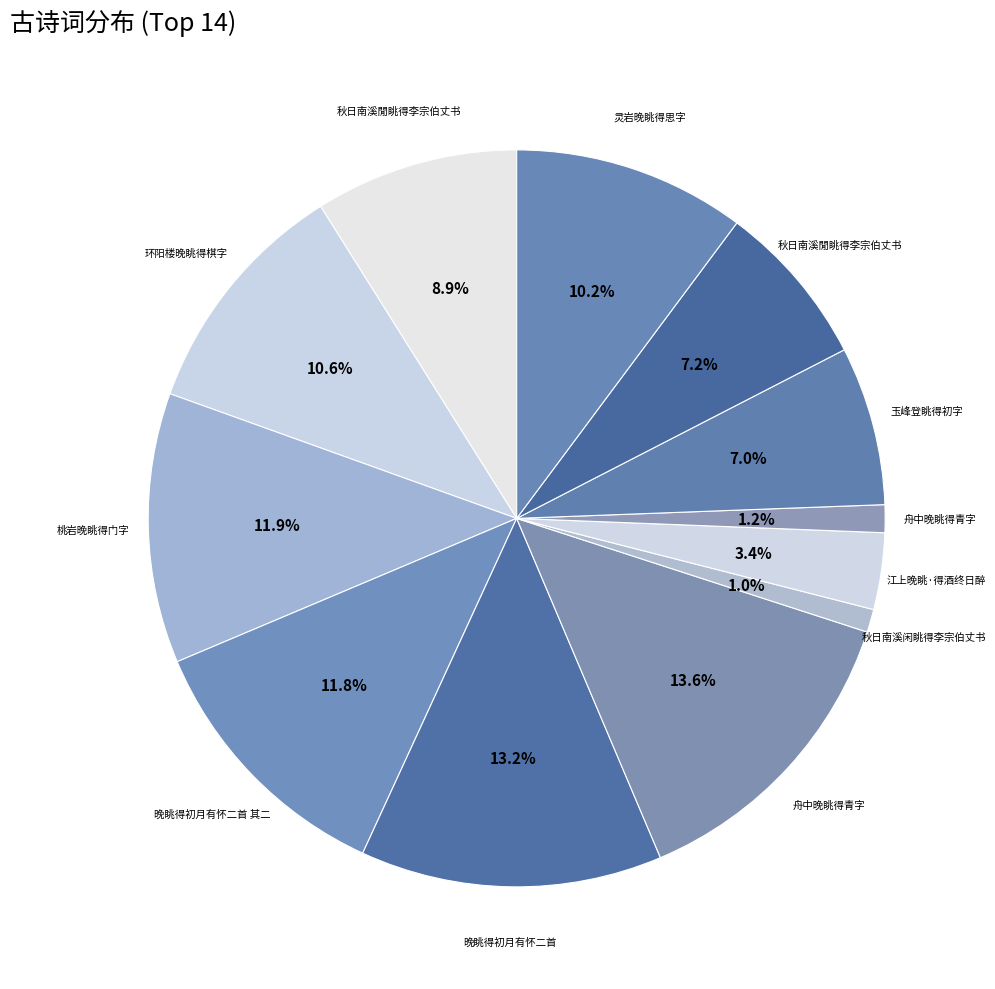

Which category has the smallest portion of the pie?

秋日南溪闲眺得李宗伯丈书